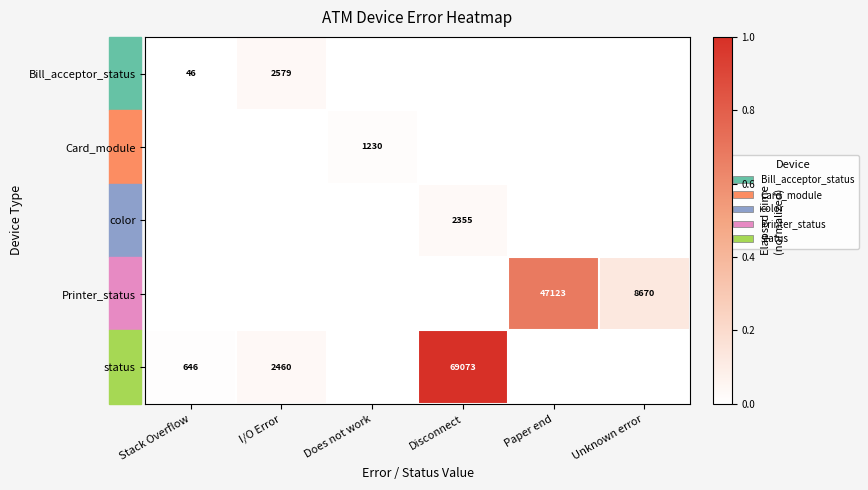

How many series are shown in this chart?

5